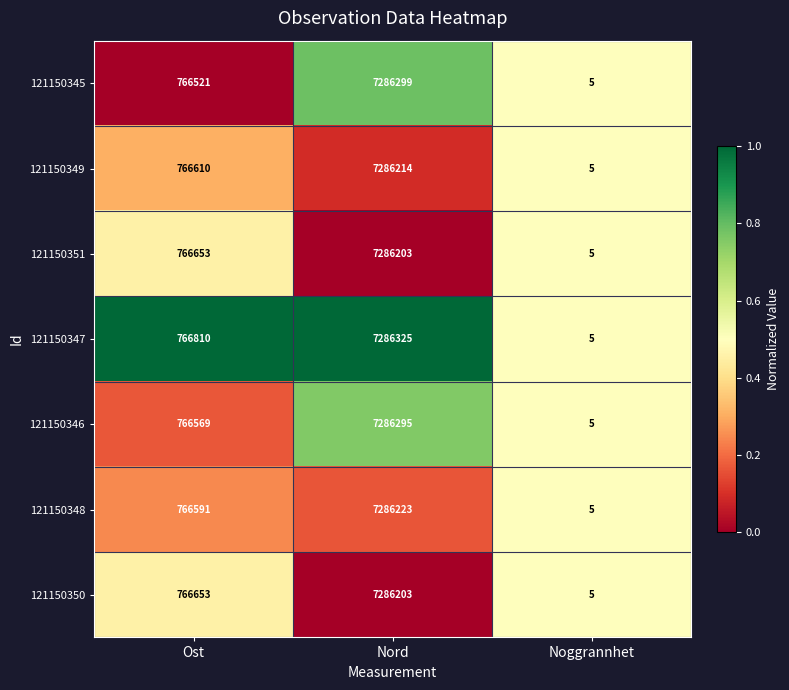

At which category does the chart reach its minimum across all series?

Noggrannhet